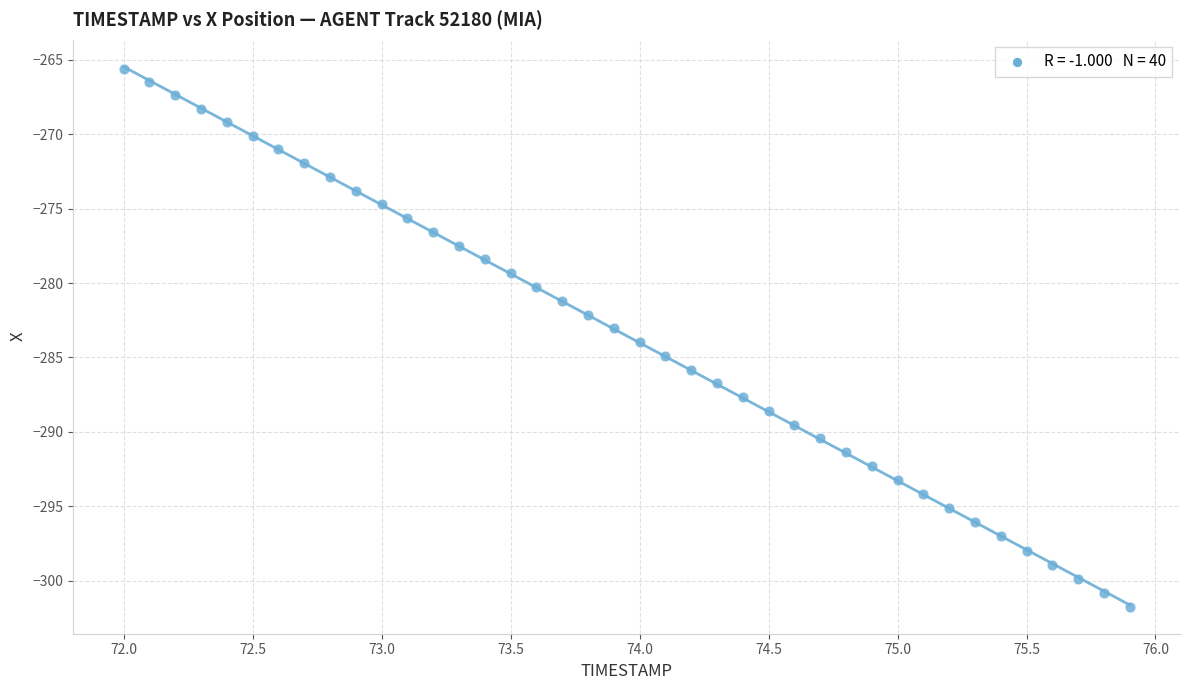

What is the range of Y values (max minus min)?

36.2